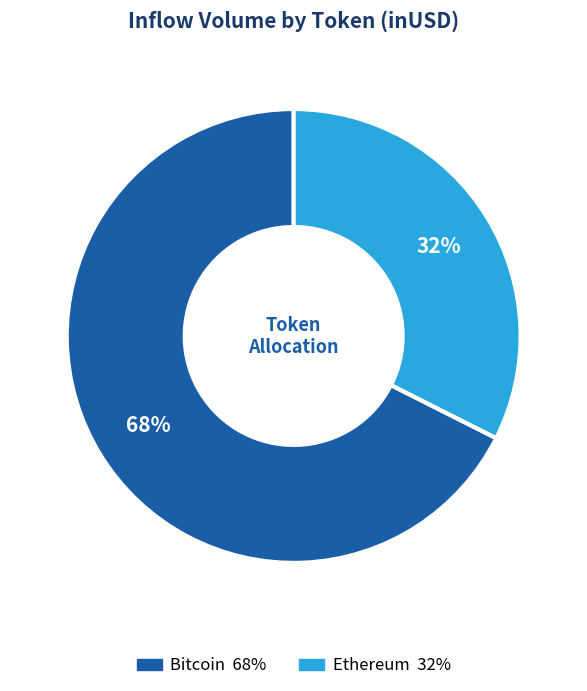

Is there any slice that represents more than half of the pie?

Yes